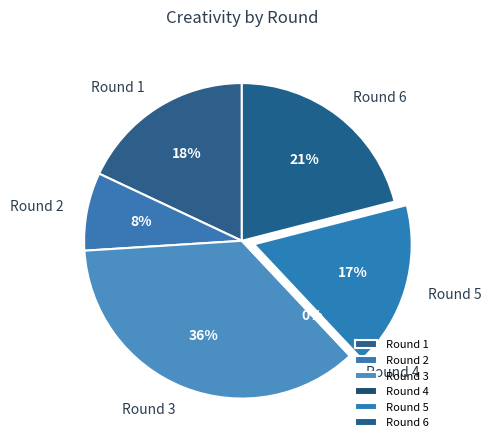

What percentage do Round 4 and Round 6 together represent?

21.0%